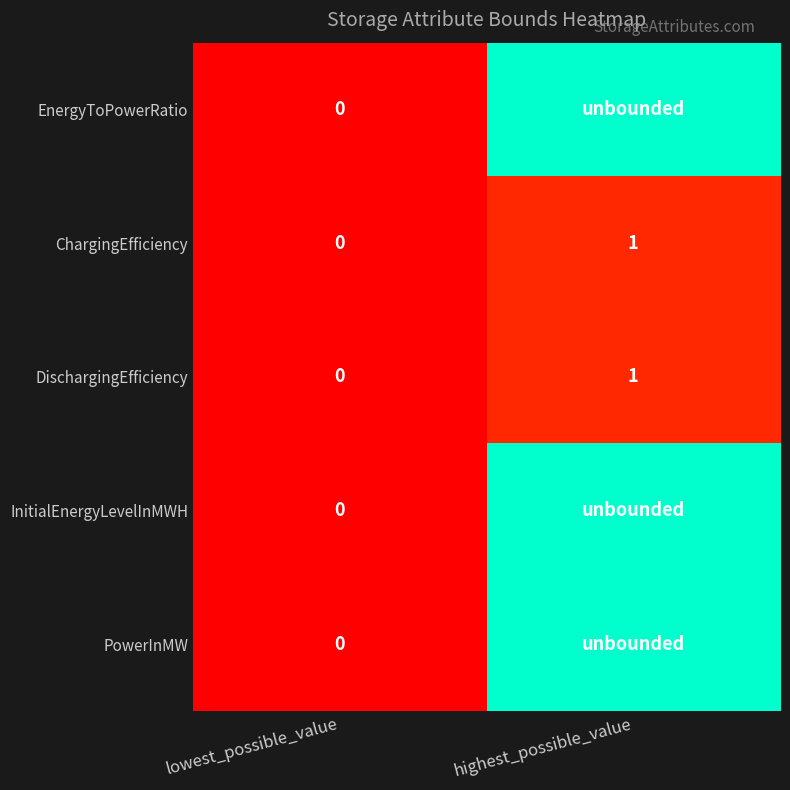

How many data points in ChargingEfficiency are less than 1?

1